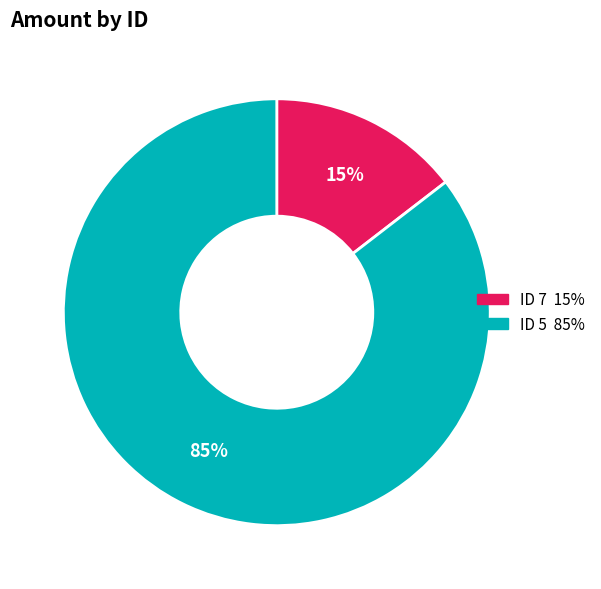

To the nearest percent, what is the average slice percentage?

50%